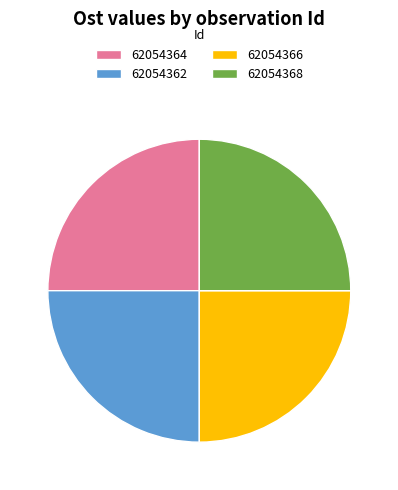

True or false: 62054368 accounts for 25% of the total.

True